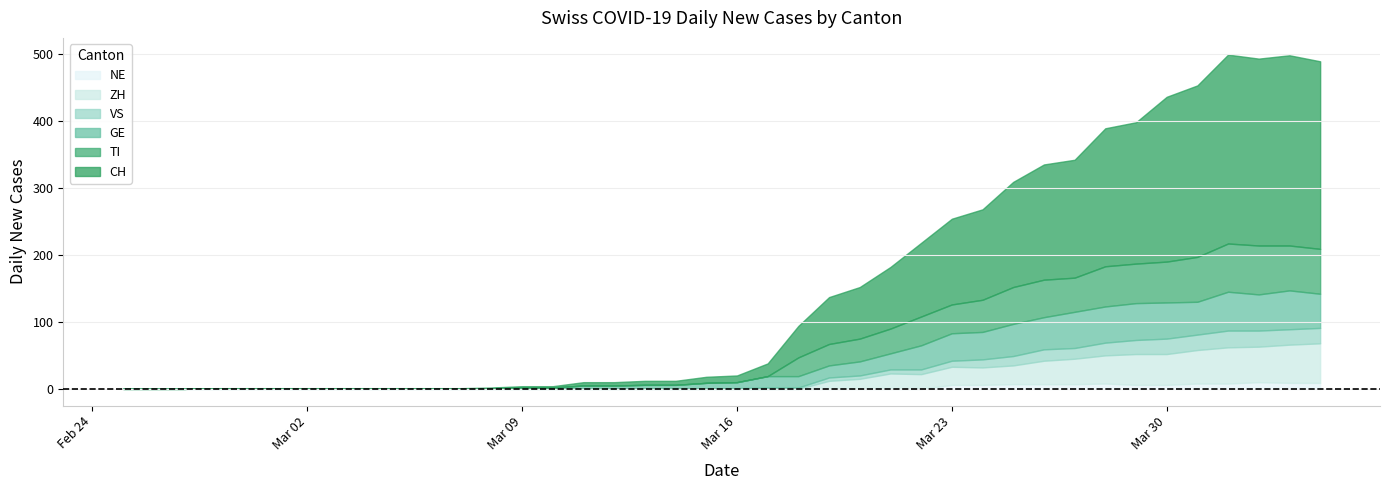

How many interior local valleys does the CH series have?

1